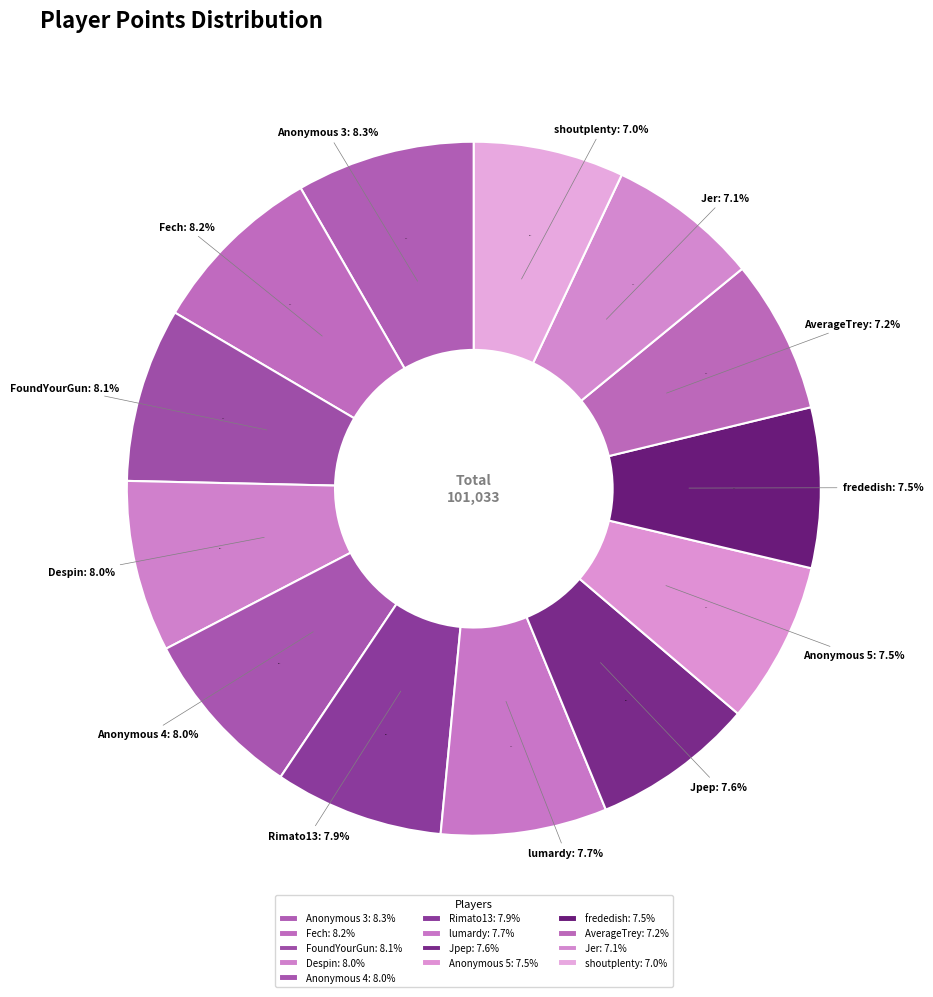

Is there a majority slice in this chart?

No